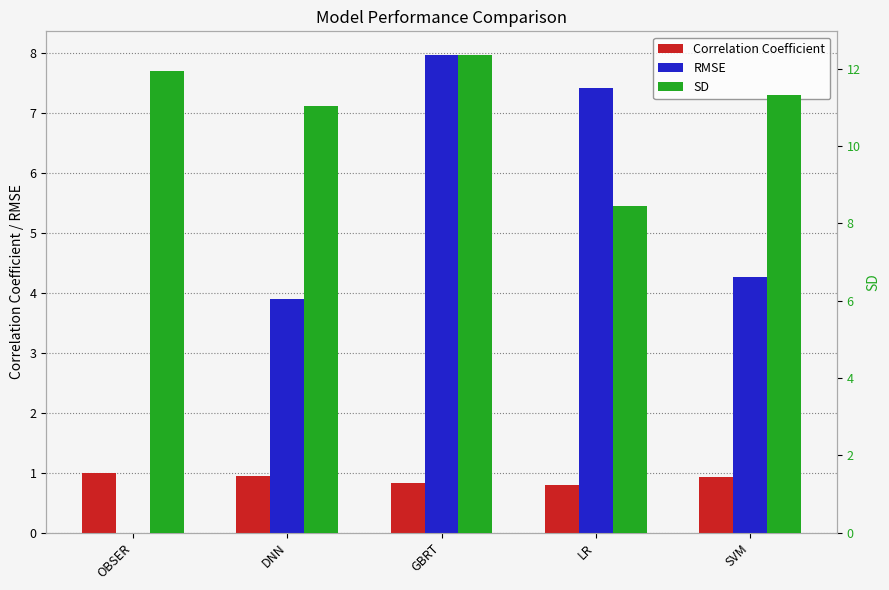

Where does the RMSE series first go above 4?

GBRT